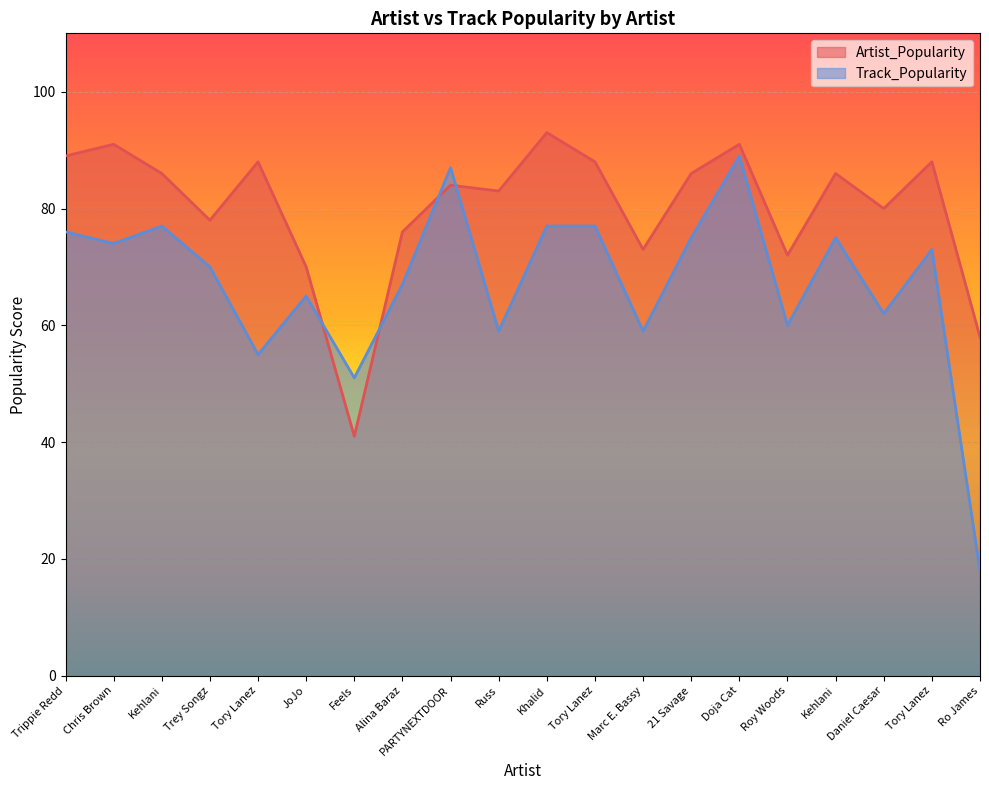

Reading left to right, transcribe all the data shown in this chart.

Artist_Popularity: 89	91	86	78	88	70	41	76	84	83	93	88	73	86	91	72	86	80	88	58
Track_Popularity: 76	74	77	70	55	65	51	67	87	59	77	77	59	75	89	60	75	62	73	18